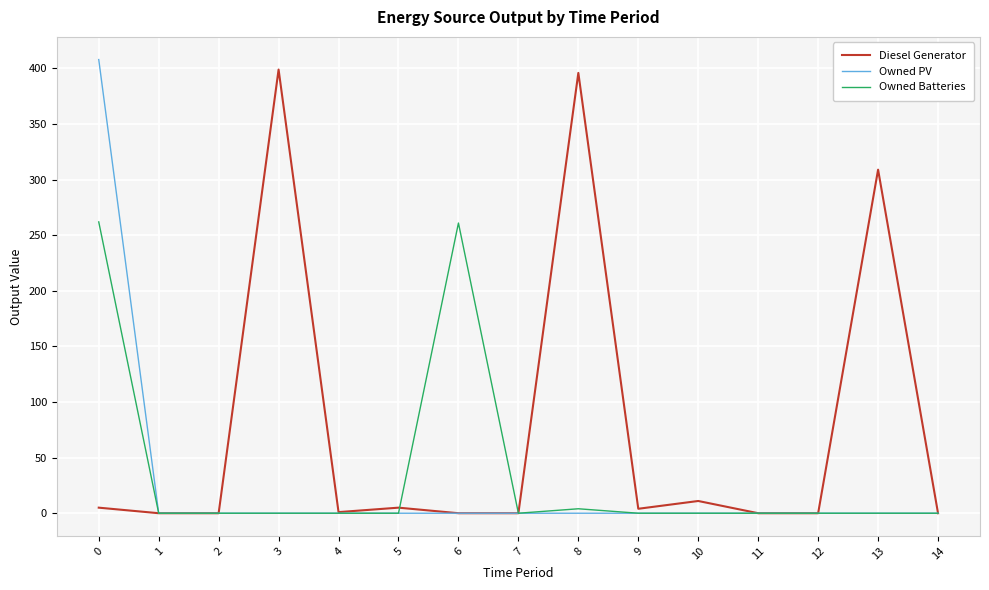

In Diesel Generator, how many points are higher than both neighbors (excluding endpoints)?

5